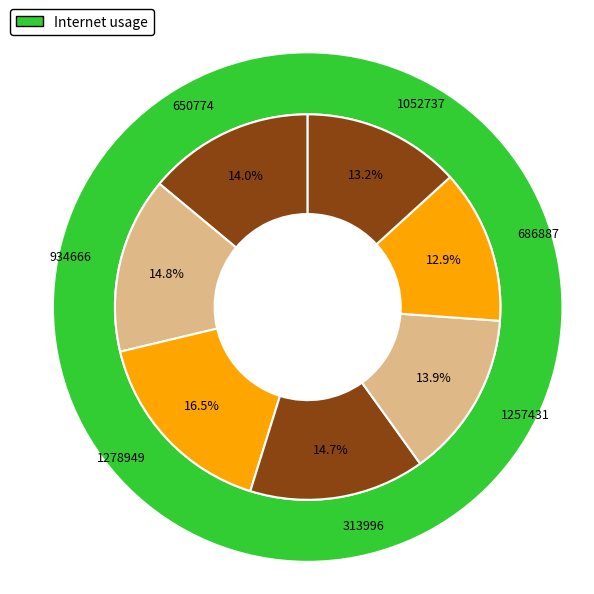

Which category has the smallest portion of the pie?

686887